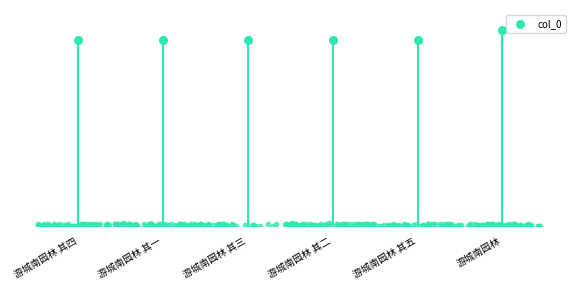

What is the ratio of the value at 游城南园林 其一 to the value at 游城南园林 其五?

1.0